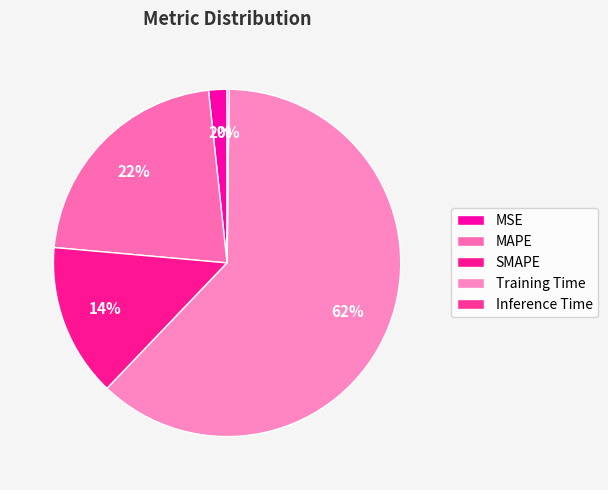

The MAPE slice represents 22% of the pie. True or false?

True